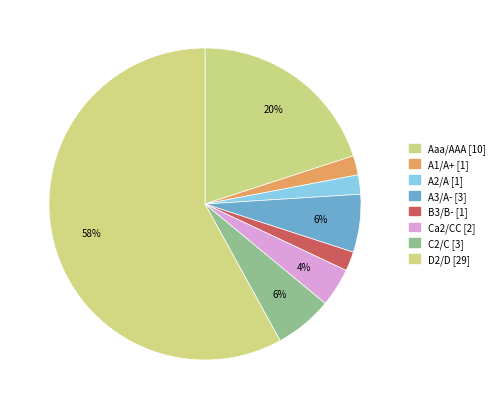

To the nearest percent, what portion does B3/B- represent?

2%